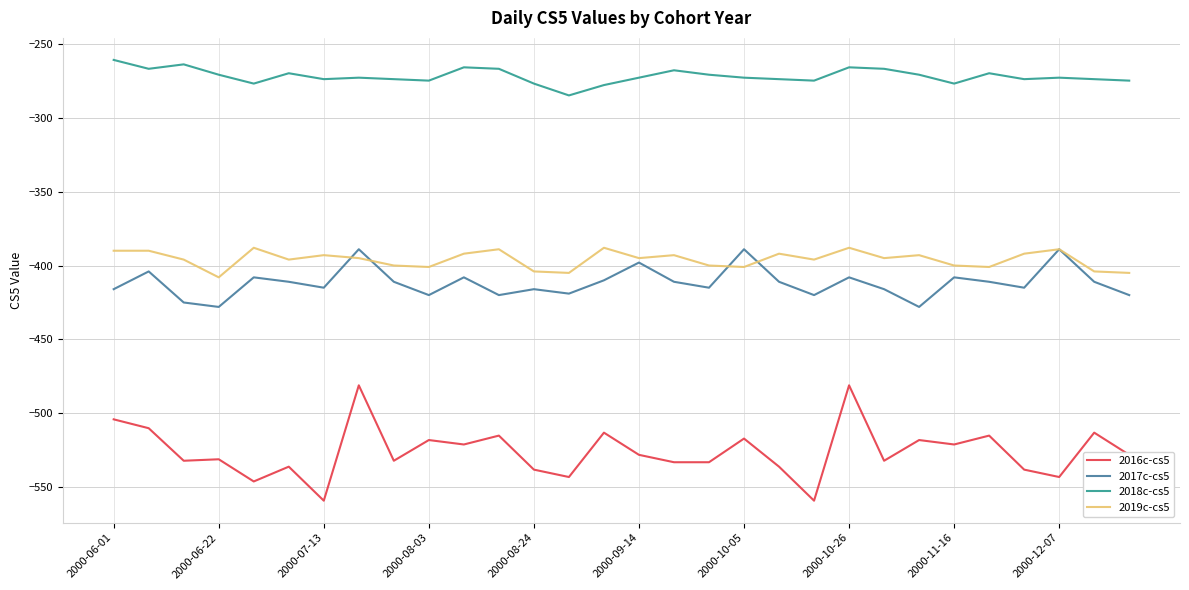

How many series are shown in this chart?

4